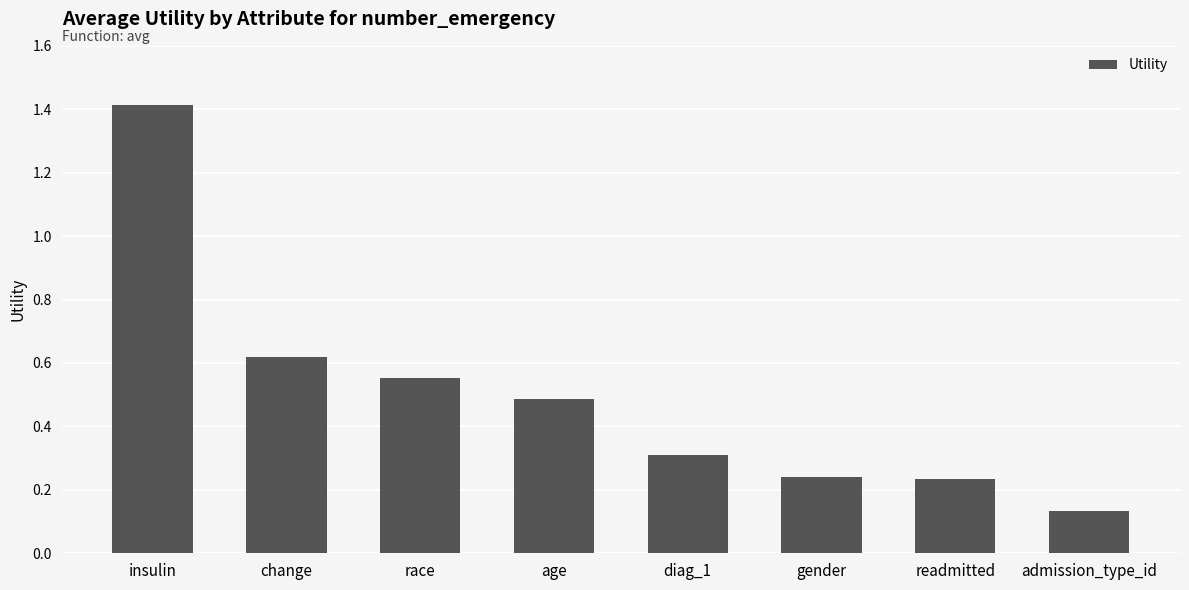

What is the label of the 8th bar from the right?

insulin